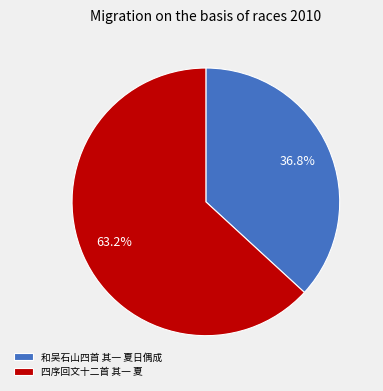

Approximately how many times larger is the value at 四序回文十二首 其一 夏 compared to 和吴石山四首 其一 夏日偶成?

1.7